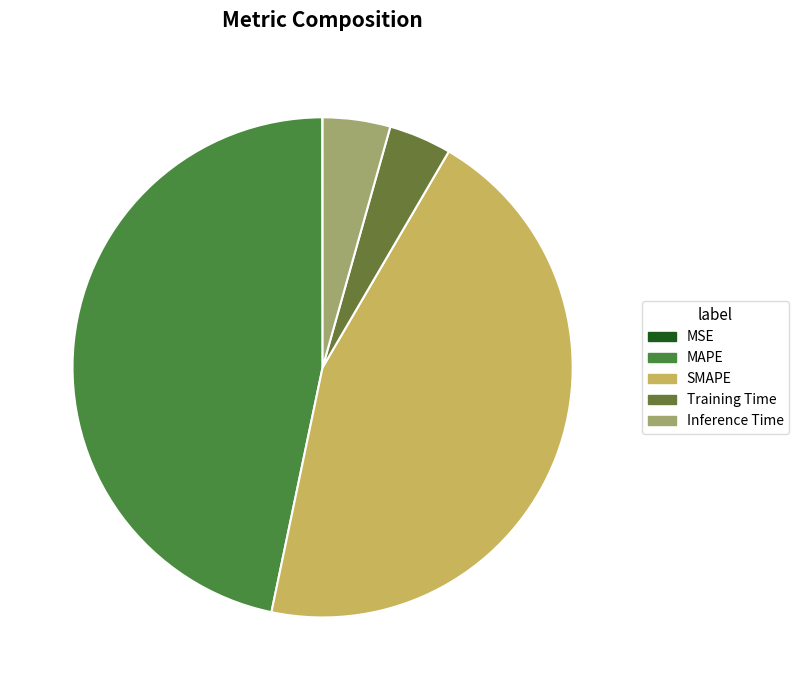

The MSE slice represents 11% of the pie. True or false?

False